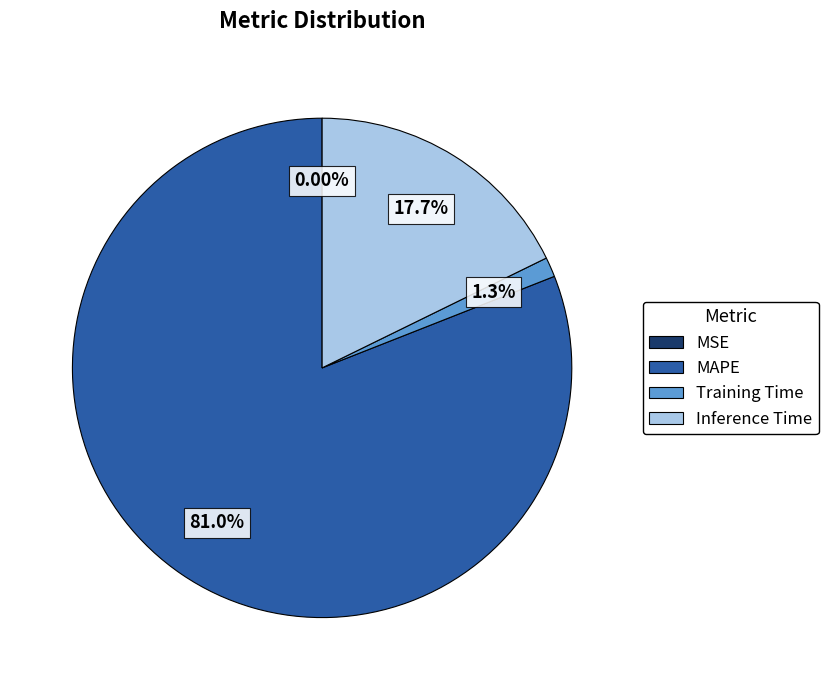

Does MAPE account for over 50% of the chart?

Yes